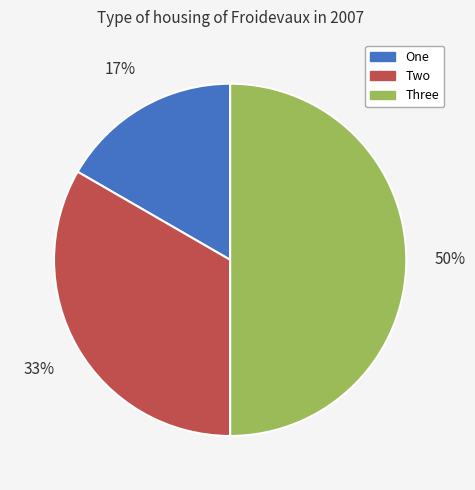

Which slice is the smallest?

One